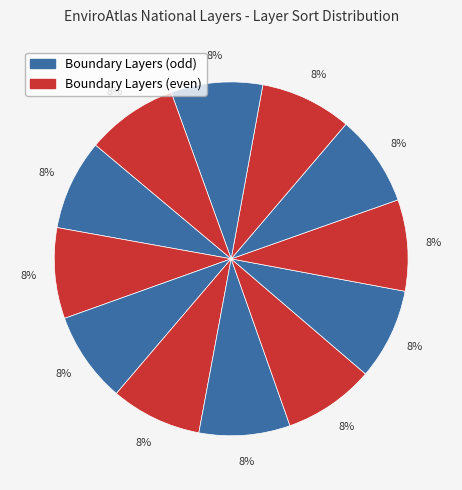

How many segments does this pie chart have?

12